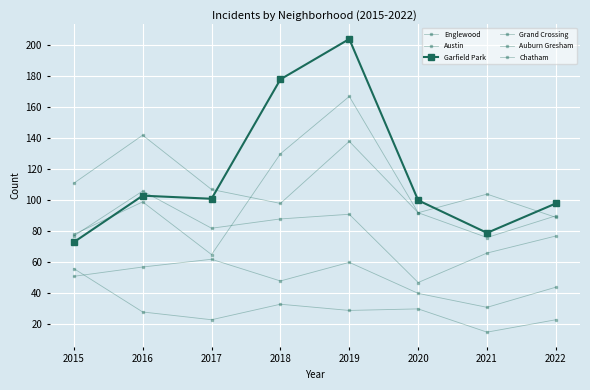

How many values in the Englewood series are below 107?

4